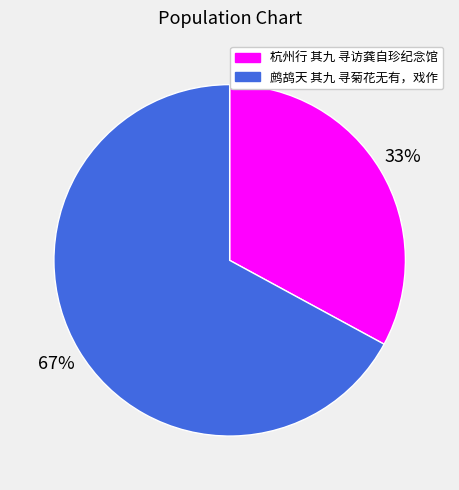

Does 杭州行 其九 寻访龚自珍纪念馆 account for over 50% of the chart?

No